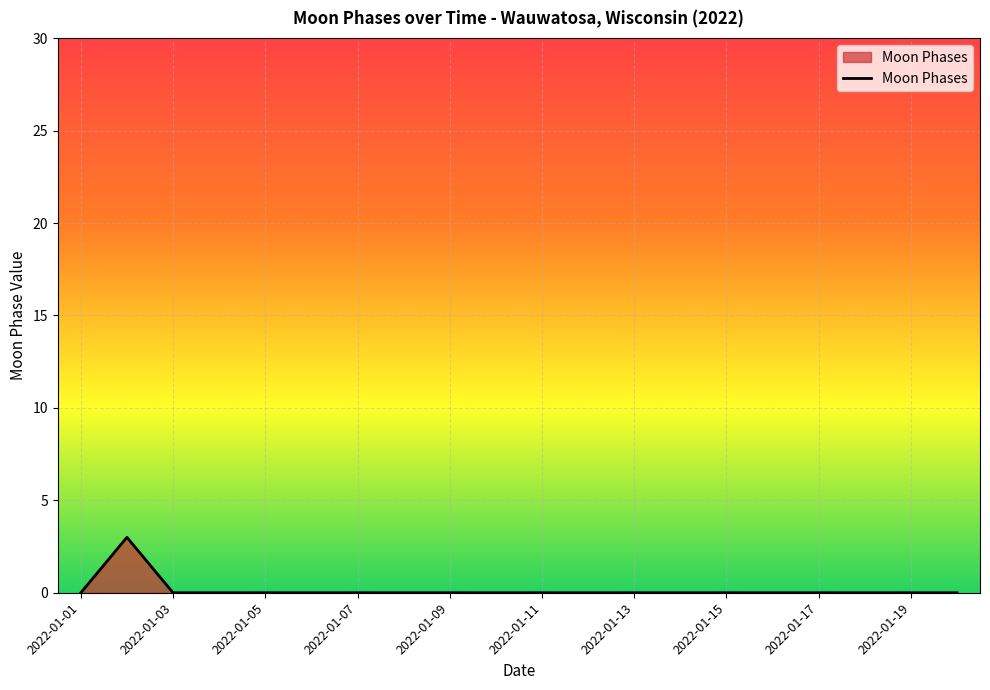

Count the number of categories in the chart.

20